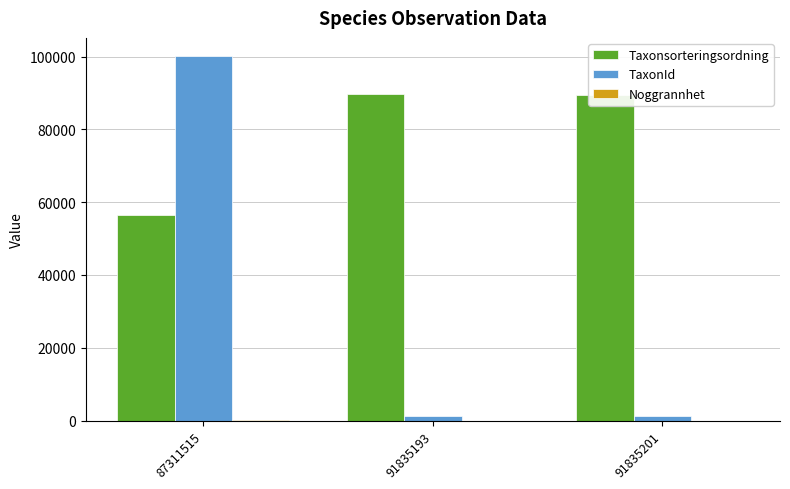

Which series has the largest total across all categories?

Taxonsorteringsordning